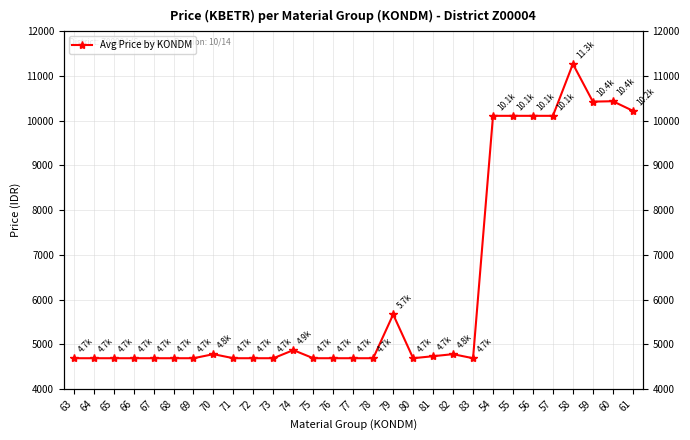

True or false: the data shows 4687.2 at 63.

True